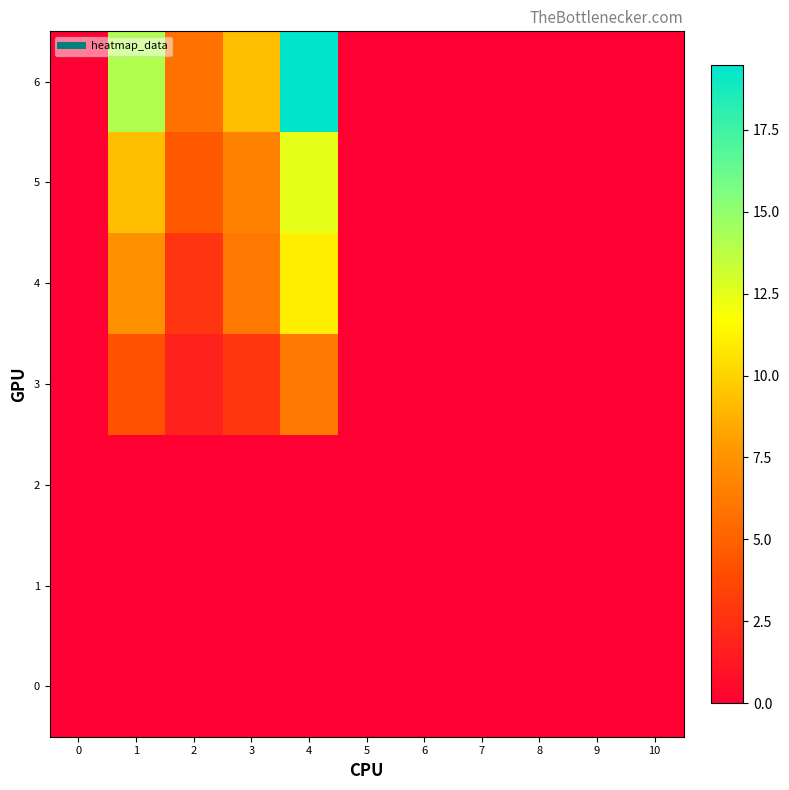

Count the number of data series in this chart.

7